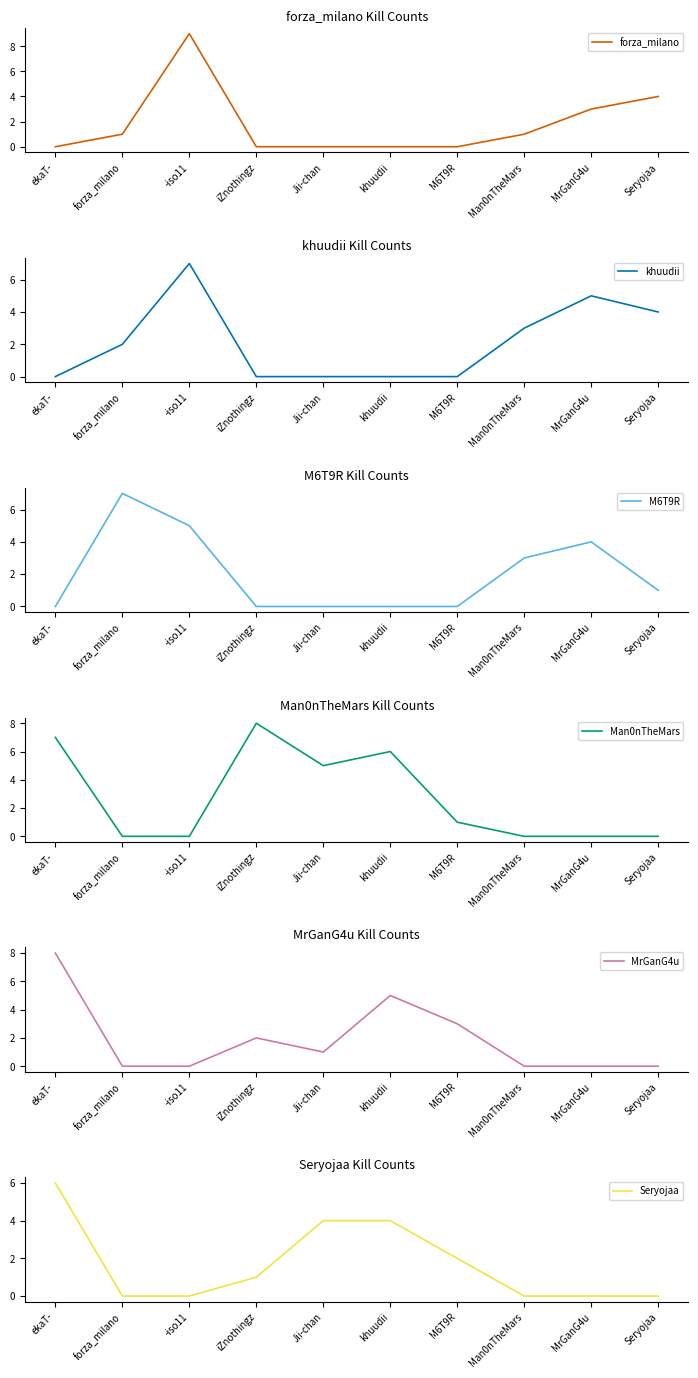

At which category is the sum across all series the highest?

ekaT-